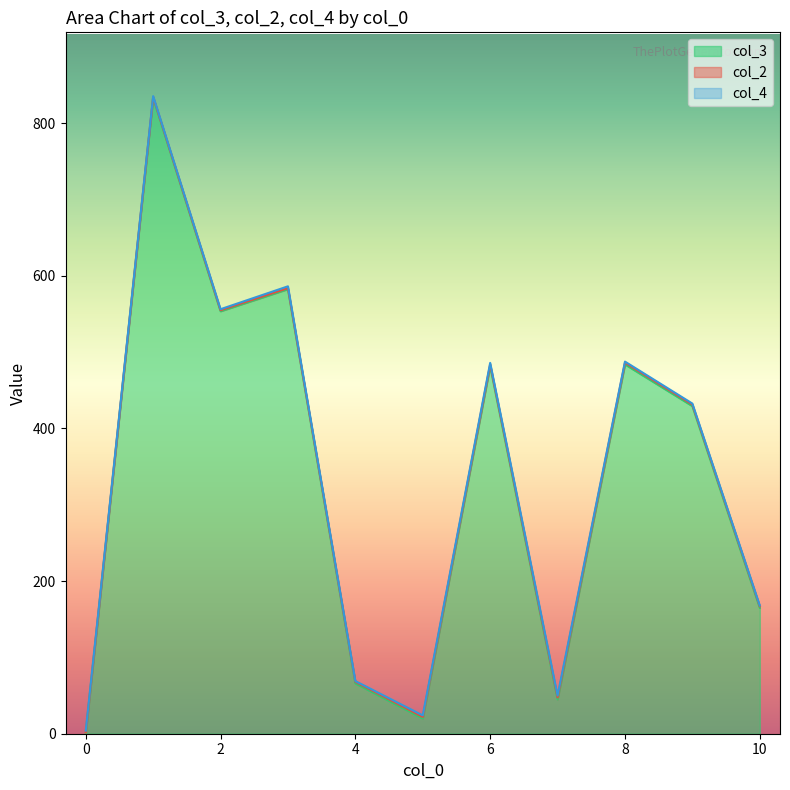

The value of col_3 at 8 is 179.0. True or false?

False